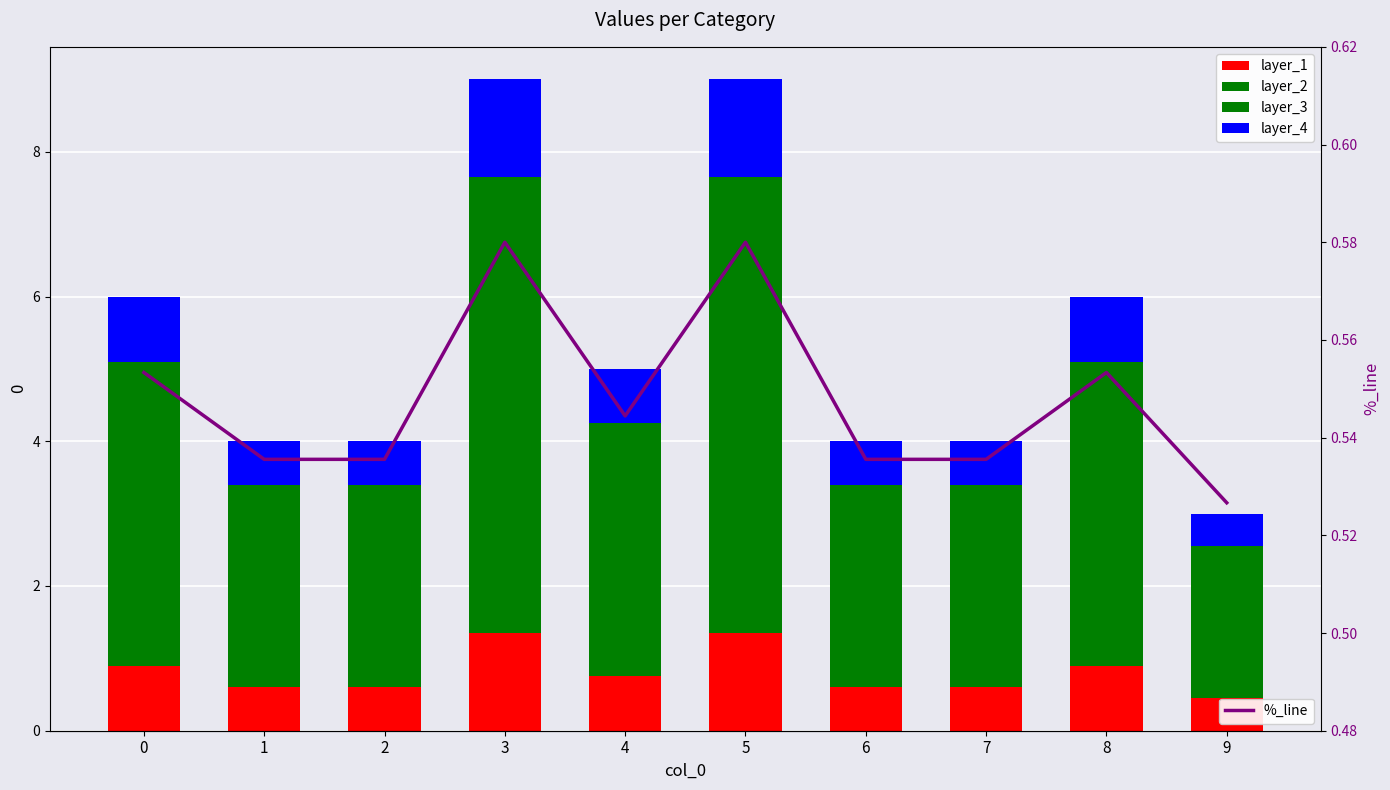

What is the maximum value shown in the chart?

3.1